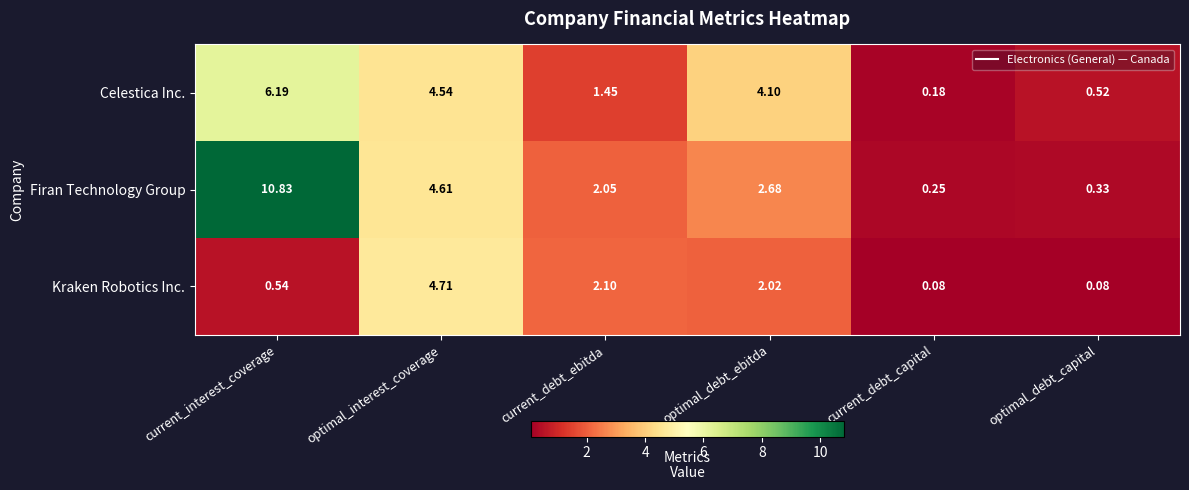

At which category is the sum across all series the highest?

current_interest_coverage